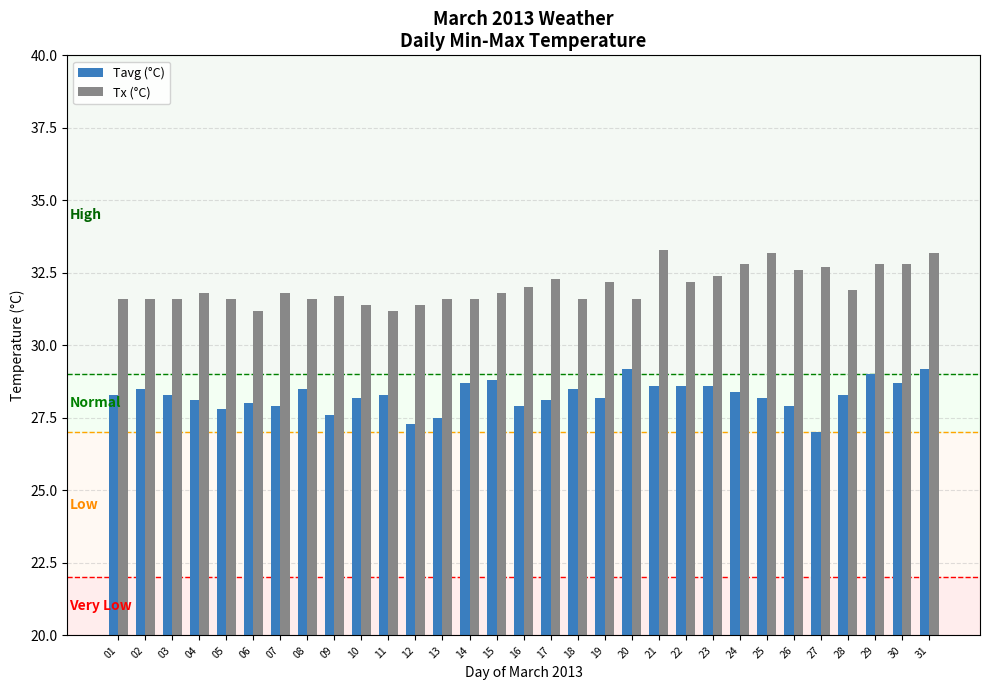

Which category has the lowest value across all series?

27